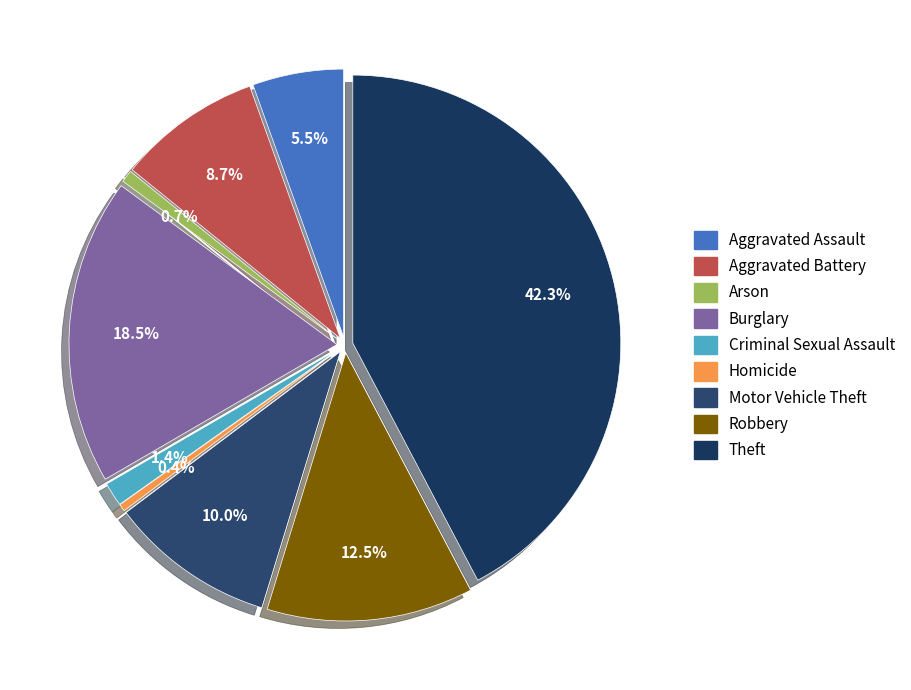

To the nearest percent, what is the difference between the Motor Vehicle Theft and Robbery slice percentages?

2%